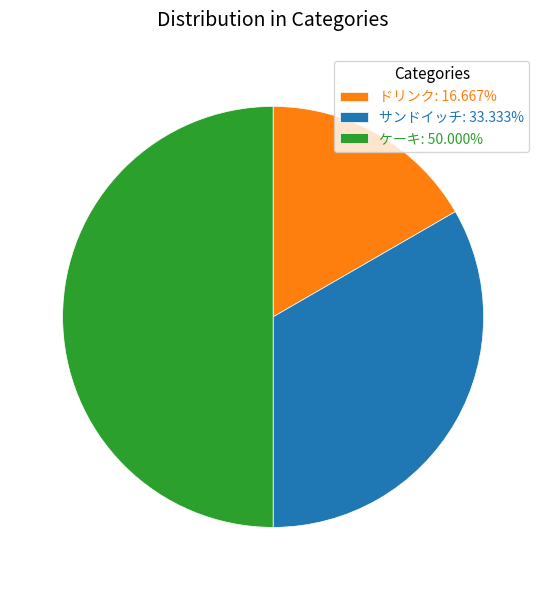

Rank the categories by value from lowest to highest.

ドリンク, サンドイッチ, ケーキ